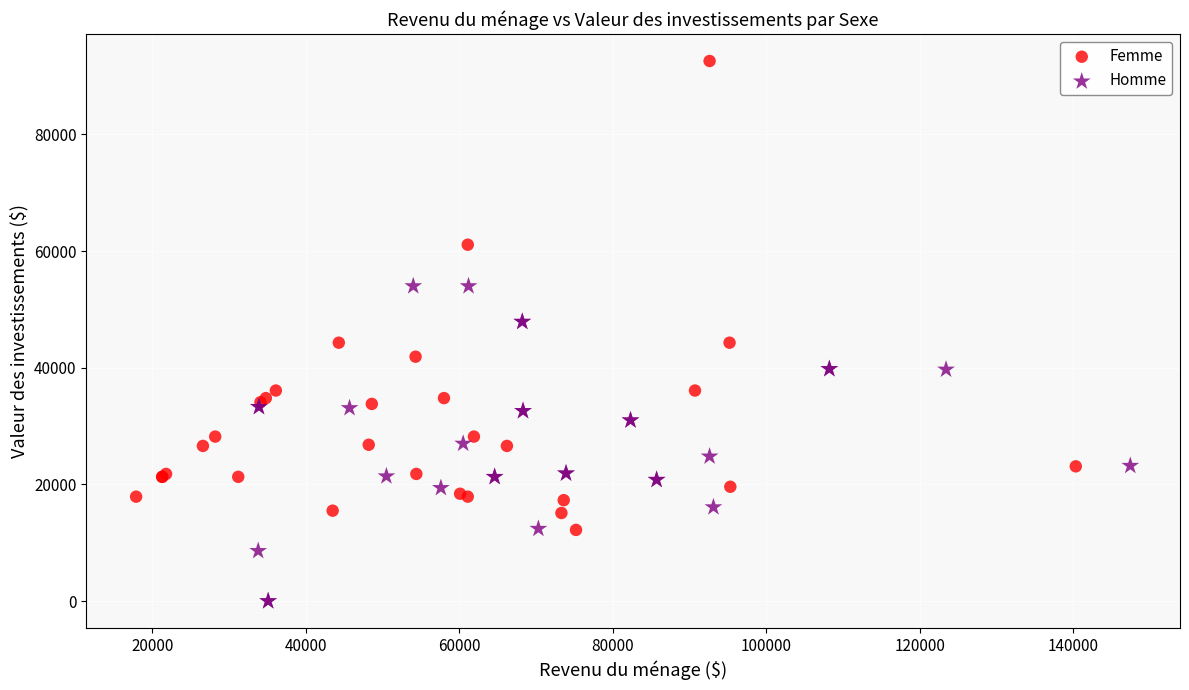

What are all the series names shown in the legend?

Femme, Homme